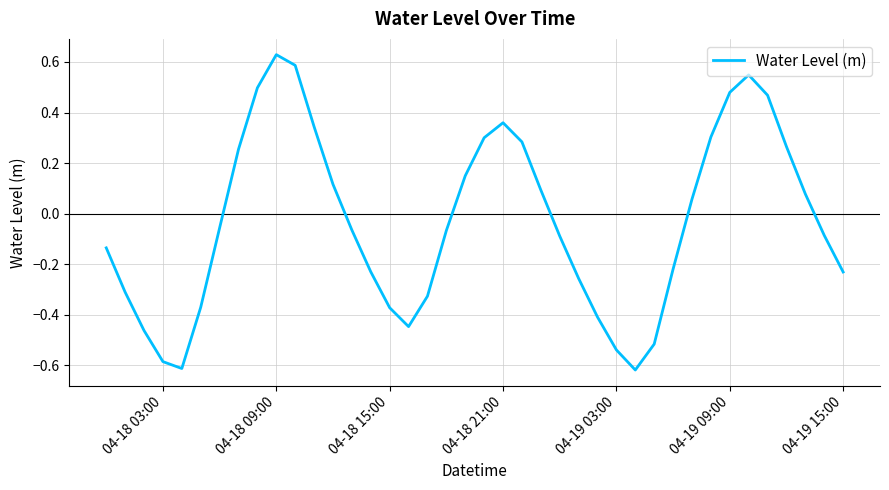

What is the difference between the maximum and minimum values?

1.2